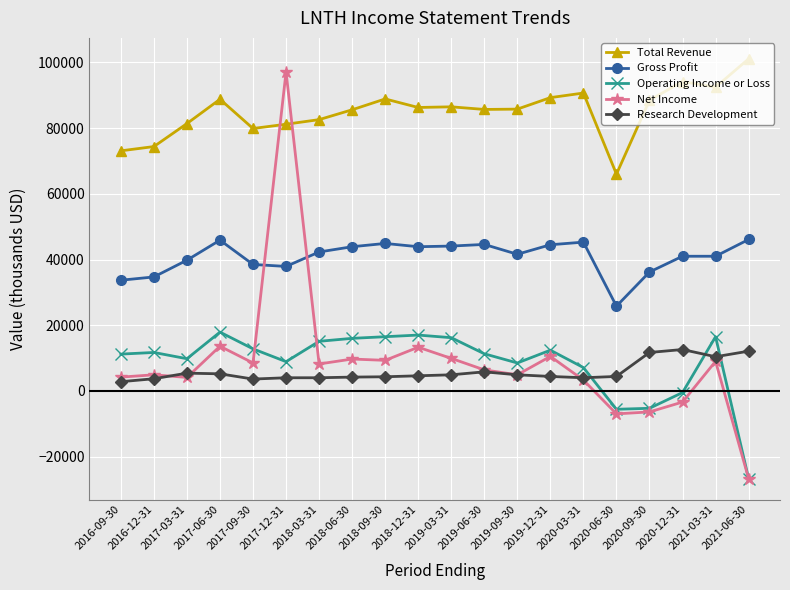

Which series has the largest total across all categories?

Total Revenue